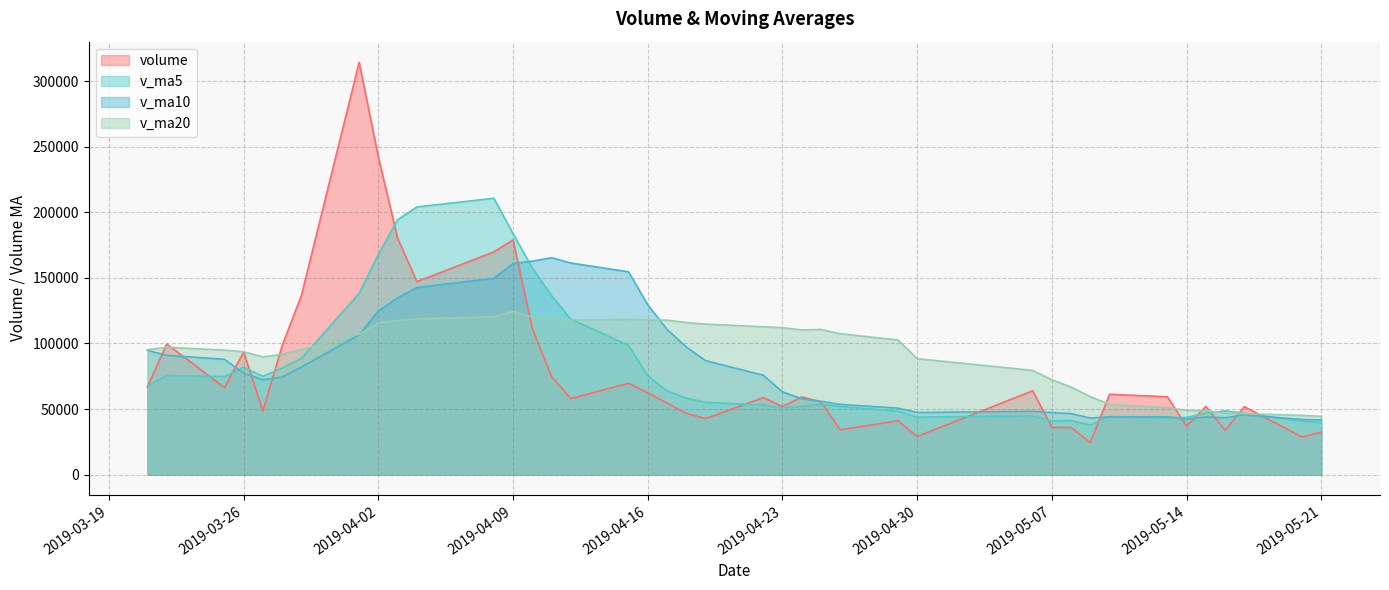

What is the minimum value shown in the chart?

24438.5